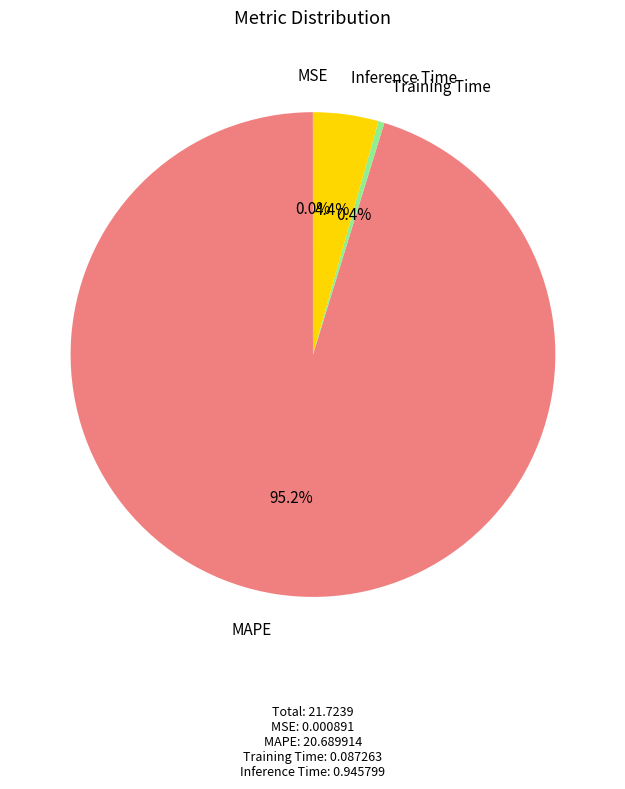

Does any single category account for the majority?

Yes